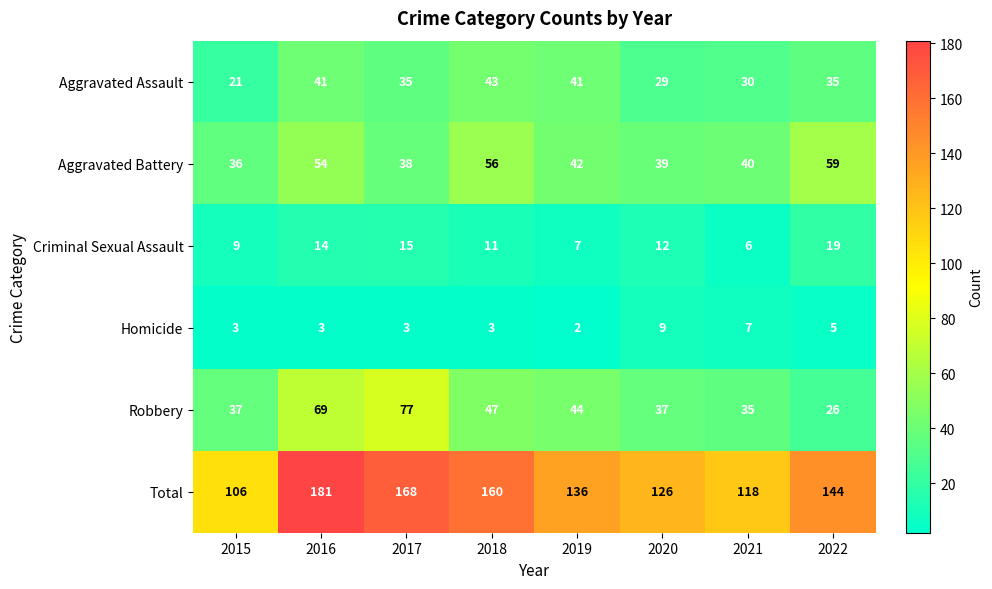

Count the number of categories in the chart.

8